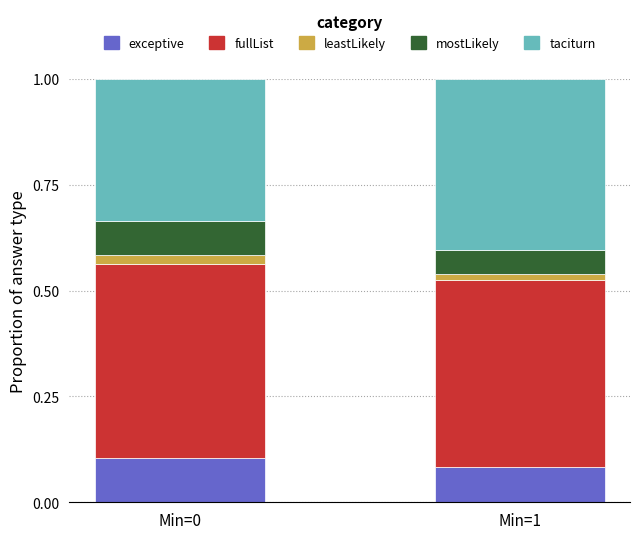

At which label is exceptive closest to 0?

Min=1